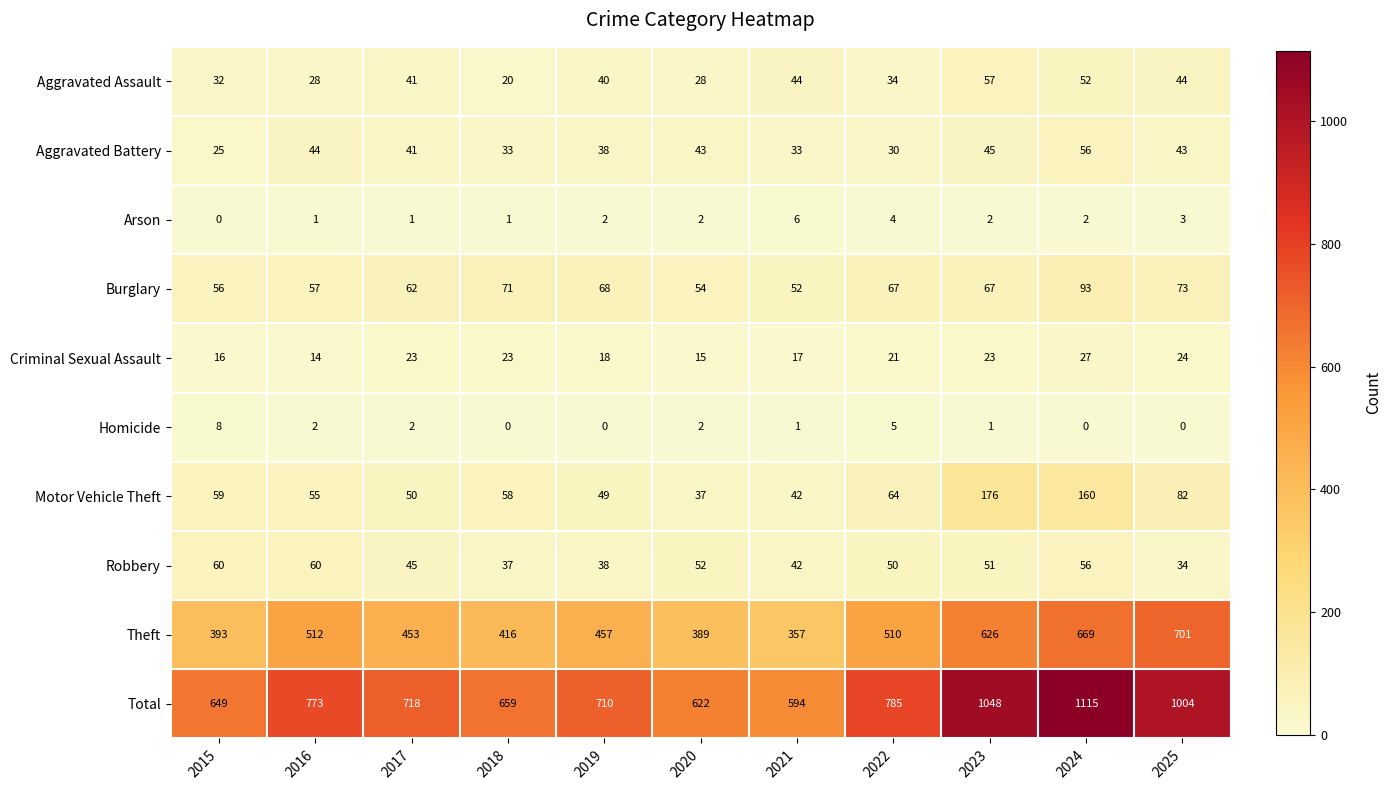

True or false: Burglary has a value of 26 at 2015.

False